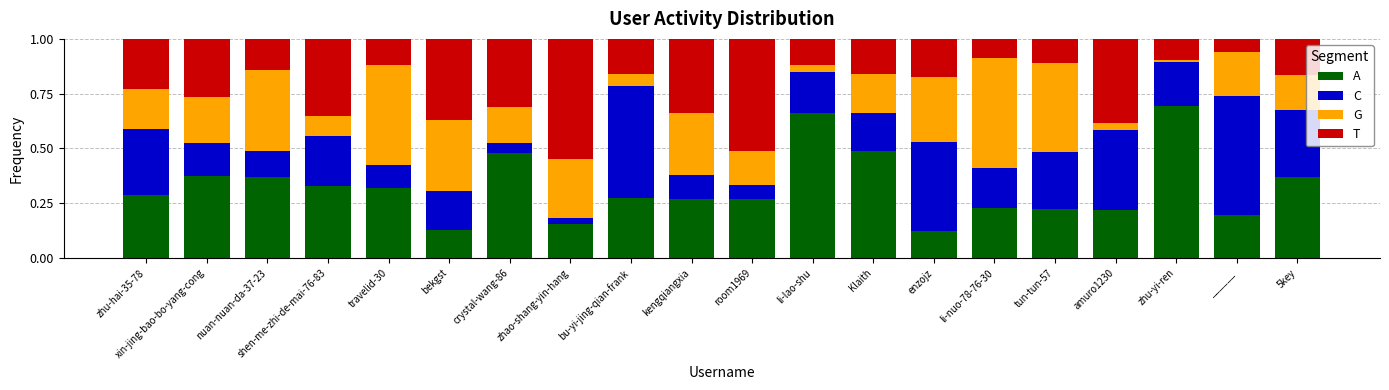

How many bars are there in total?

20